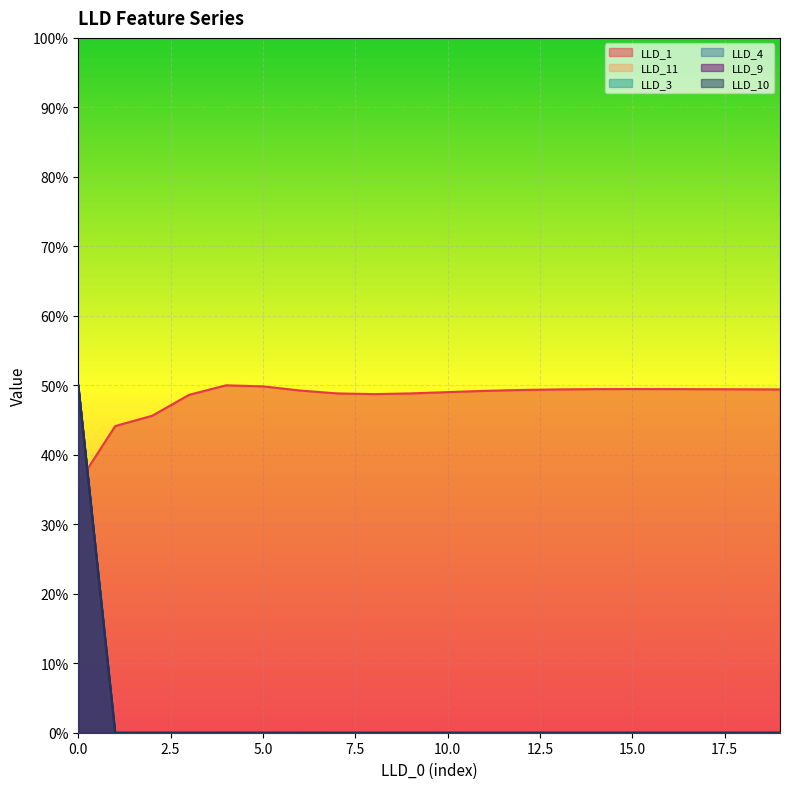

The LLD_10 series shows 0.3 at 6. True or false?

False